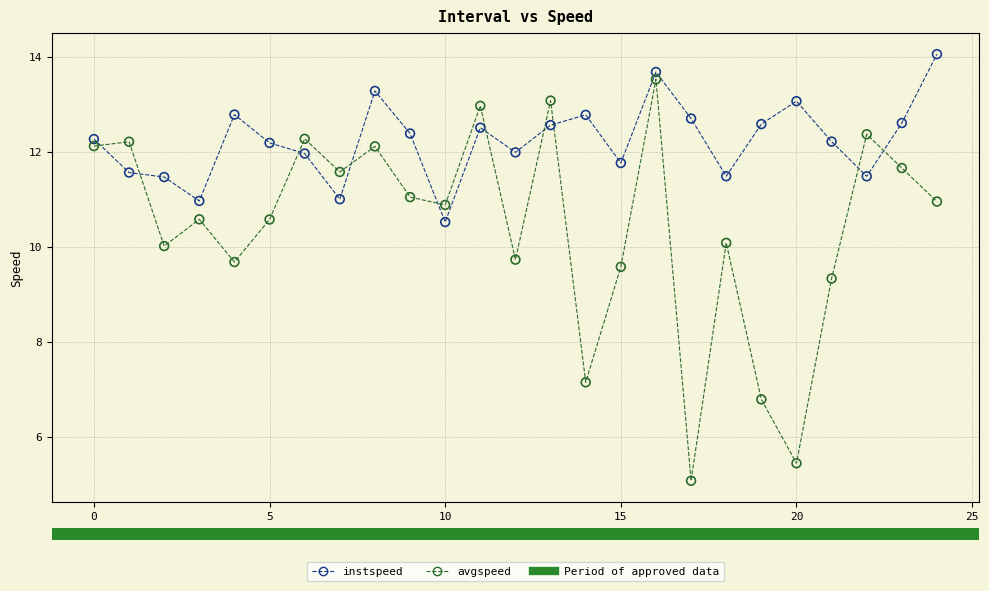

Which series has the widest spread of Y values?

avgspeed